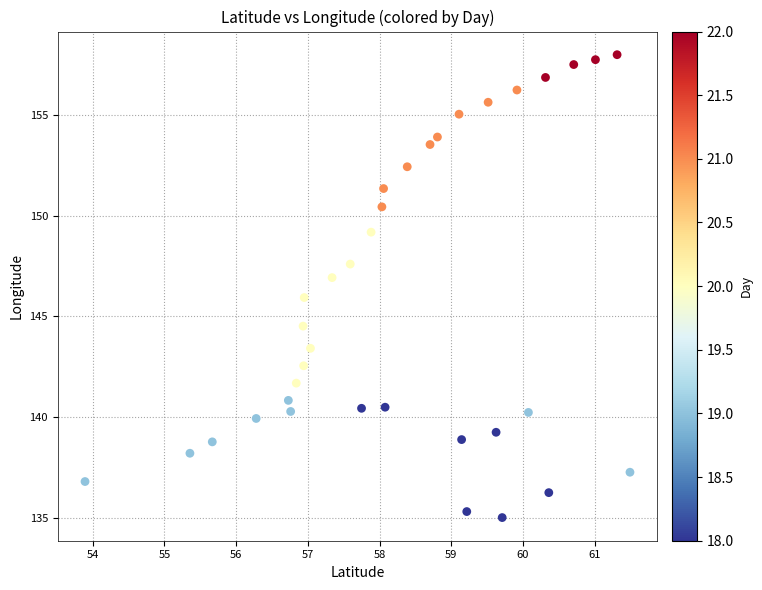

What is the range of X values (max minus min)?

7.6